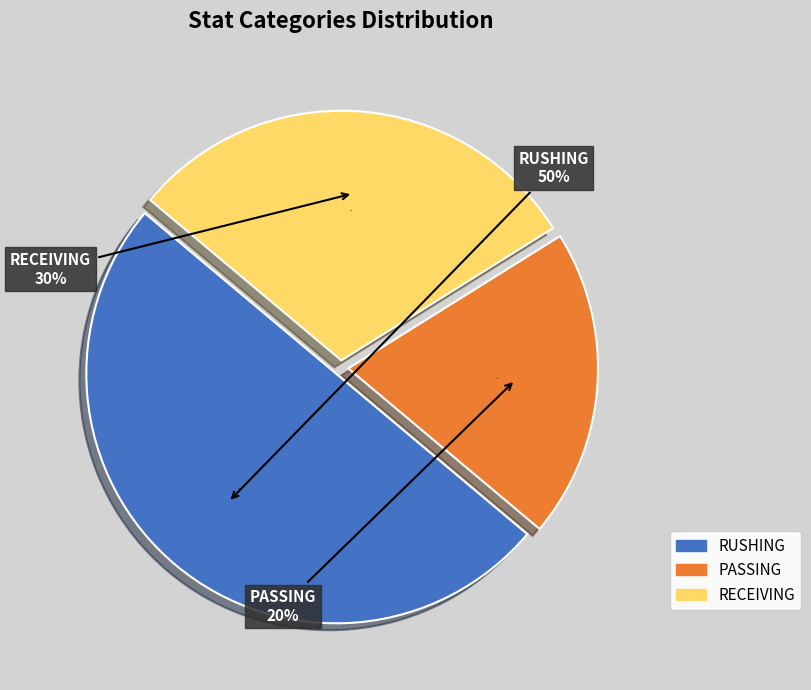

Do RECEIVING and PASSING together represent more than half of the pie?

Yes